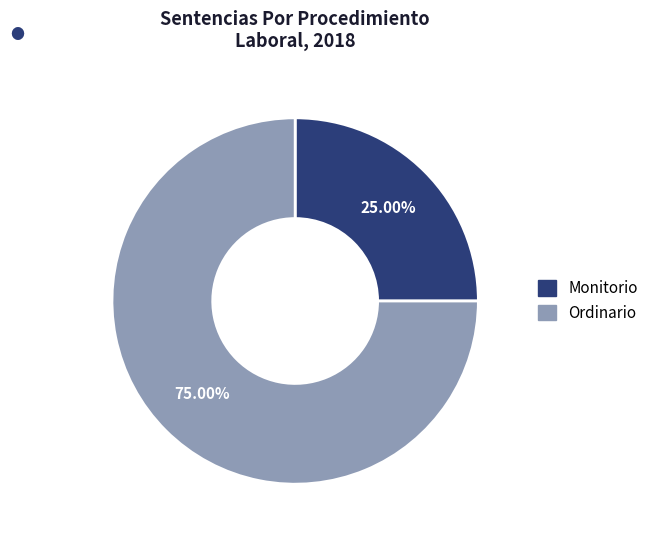

Which has a higher value, Monitorio or Ordinario?

Ordinario